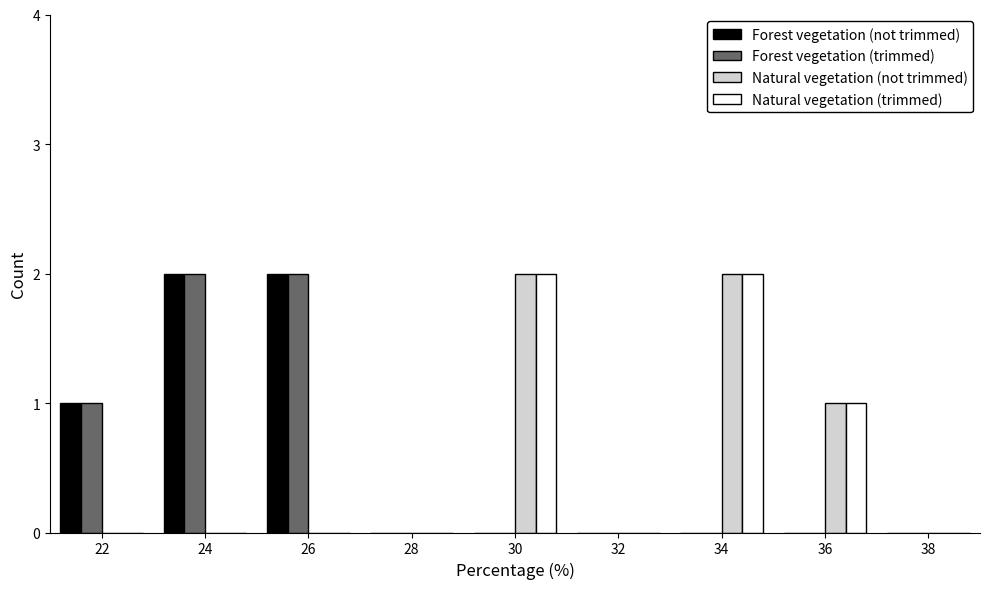

The Natural vegetation (trimmed) series shows -1 at 24. True or false?

False